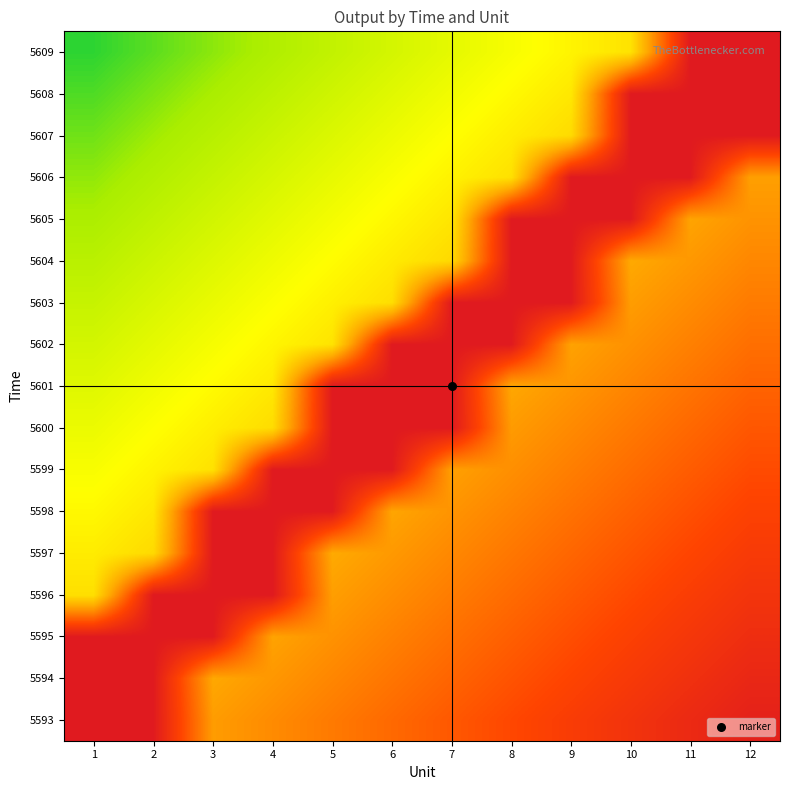

Reading left to right, extract all data points from this chart.

5593: 1=0.9	2=0.9	3=0.6	4=0.6	5=0.6	6=0.7	7=0.7	8=0.7	9=0.8	10=0.8	11=0.8	12=0.9
5594: 1=0.9	2=0.9	3=0.6	4=0.6	5=0.6	6=0.7	7=0.7	8=0.7	9=0.8	10=0.8	11=0.8	12=0.9
5595: 1=0.9	2=0.9	3=0.9	4=0.6	5=0.6	6=0.6	7=0.7	8=0.7	9=0.7	10=0.8	11=0.8	12=0.8
5596: 1=0.4	2=0.9	3=0.9	4=0.9	5=0.6	6=0.6	7=0.6	8=0.7	9=0.7	10=0.7	11=0.8	12=0.8
5597: 1=0.4	2=0.4	3=0.9	4=0.9	5=0.5	6=0.6	7=0.6	8=0.6	9=0.7	10=0.7	11=0.7	12=0.8
5598: 1=0.4	2=0.4	3=0.9	4=0.9	5=0.9	6=0.6	7=0.6	8=0.6	9=0.7	10=0.7	11=0.7	12=0.8
5599: 1=0.3	2=0.4	3=0.4	4=0.9	5=0.9	6=0.9	7=0.6	8=0.6	9=0.6	10=0.7	11=0.7	12=0.7
5600: 1=0.3	2=0.3	3=0.4	4=0.4	5=0.9	6=0.9	7=0.9	8=0.6	9=0.6	10=0.6	11=0.7	12=0.7
5601: 1=0.3	2=0.3	3=0.4	4=0.4	5=0.9	6=0.9	7=0.9	8=0.6	9=0.6	10=0.6	11=0.7	12=0.7
5602: 1=0.2	2=0.3	3=0.3	4=0.4	5=0.4	6=0.9	7=0.9	8=0.9	9=0.6	10=0.6	11=0.6	12=0.7
5603: 1=0.2	2=0.3	3=0.3	4=0.3	5=0.4	6=0.4	7=0.9	8=0.9	9=0.9	10=0.6	11=0.6	12=0.6
5604: 1=0.2	2=0.2	3=0.3	4=0.3	5=0.4	6=0.4	7=0.4	8=0.9	9=0.9	10=0.6	11=0.6	12=0.6
5605: 1=0.2	2=0.2	3=0.2	4=0.3	5=0.3	6=0.4	7=0.4	8=0.9	9=0.9	10=0.9	11=0.6	12=0.6
5606: 1=0.1	2=0.2	3=0.2	4=0.3	5=0.3	6=0.3	7=0.4	8=0.4	9=0.9	10=0.9	11=0.9	12=0.6
5607: 1=0.1	2=0.1	3=0.2	4=0.2	5=0.3	6=0.3	7=0.4	8=0.4	9=0.4	10=0.9	11=0.9	12=0.9
5608: 1=0.1	2=0.1	3=0.2	4=0.2	5=0.2	6=0.3	7=0.3	8=0.4	9=0.4	10=0.9	11=0.9	12=0.9
5609: 1=0.0	2=0.1	3=0.1	4=0.2	5=0.2	6=0.2	7=0.3	8=0.3	9=0.4	10=0.4	11=0.9	12=0.9